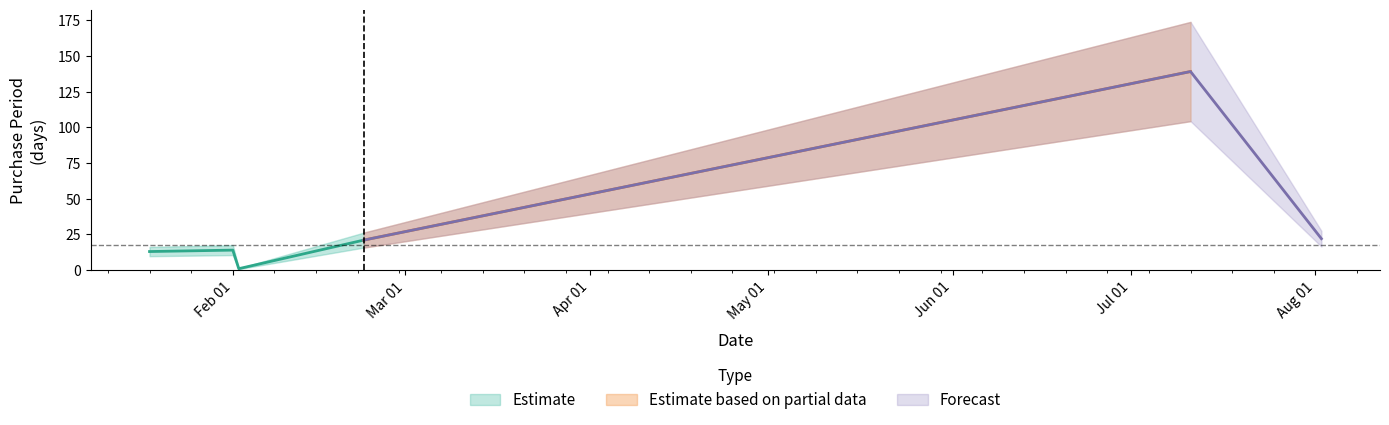

What is the sum of all values?

210